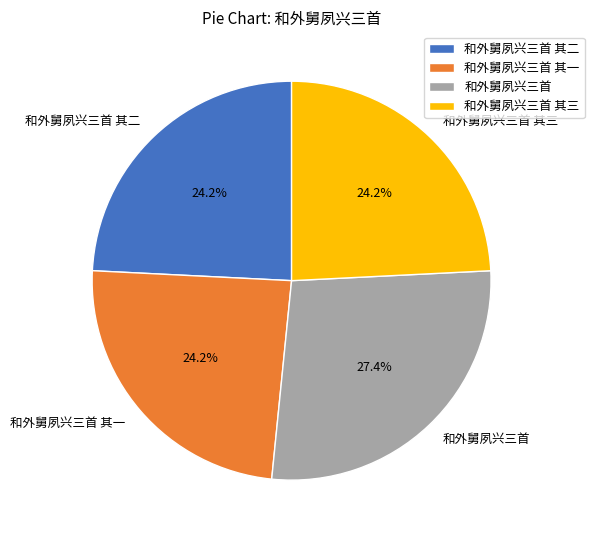

Approximately how many times larger is the value at 和外舅夙兴三首 其三 compared to 和外舅夙兴三首 其一?

1.0